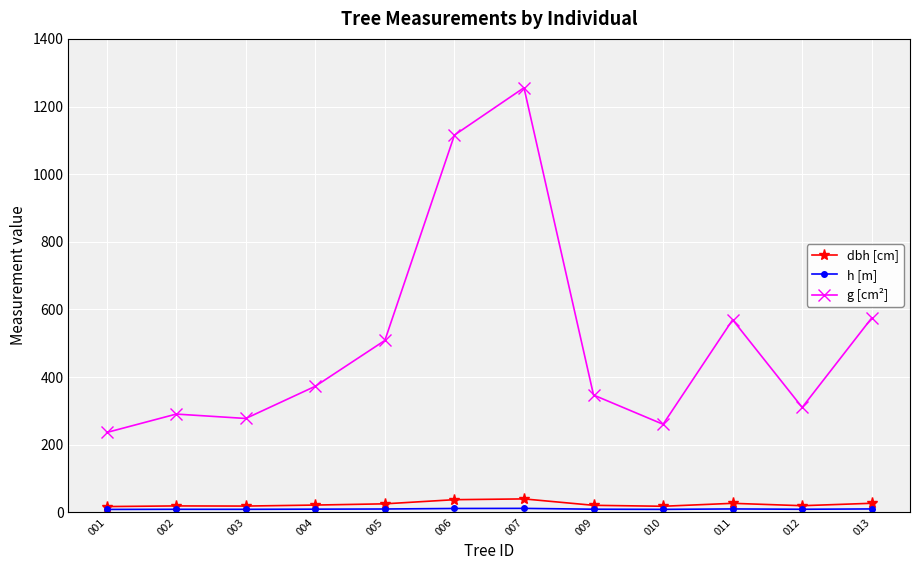

The dbh [cm] series shows 37.7 at 006. True or false?

True